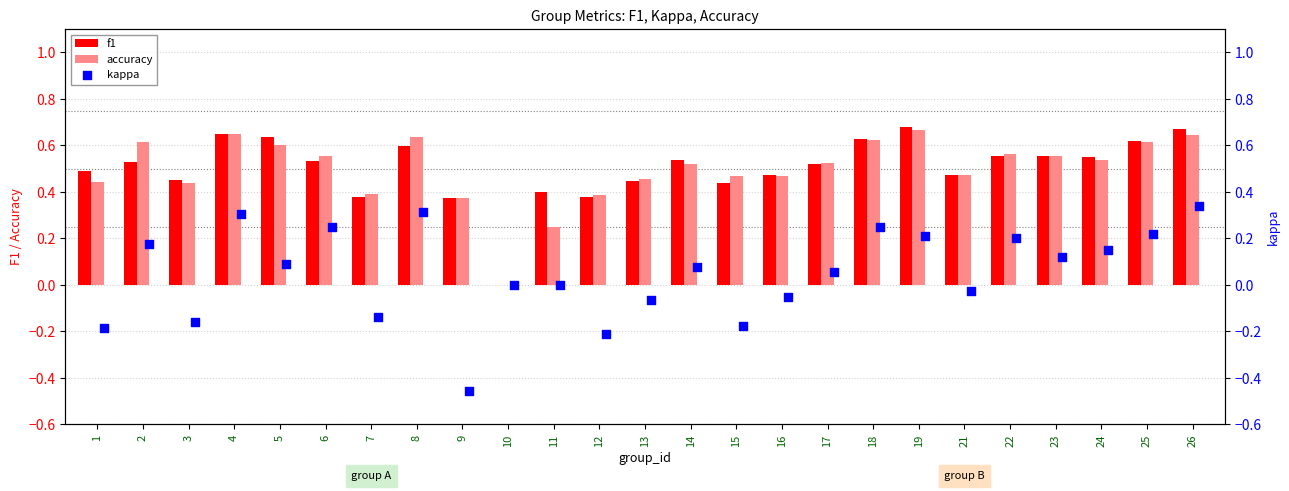

Is the value of accuracy at 12 greater than the value of f1 at 6?

No